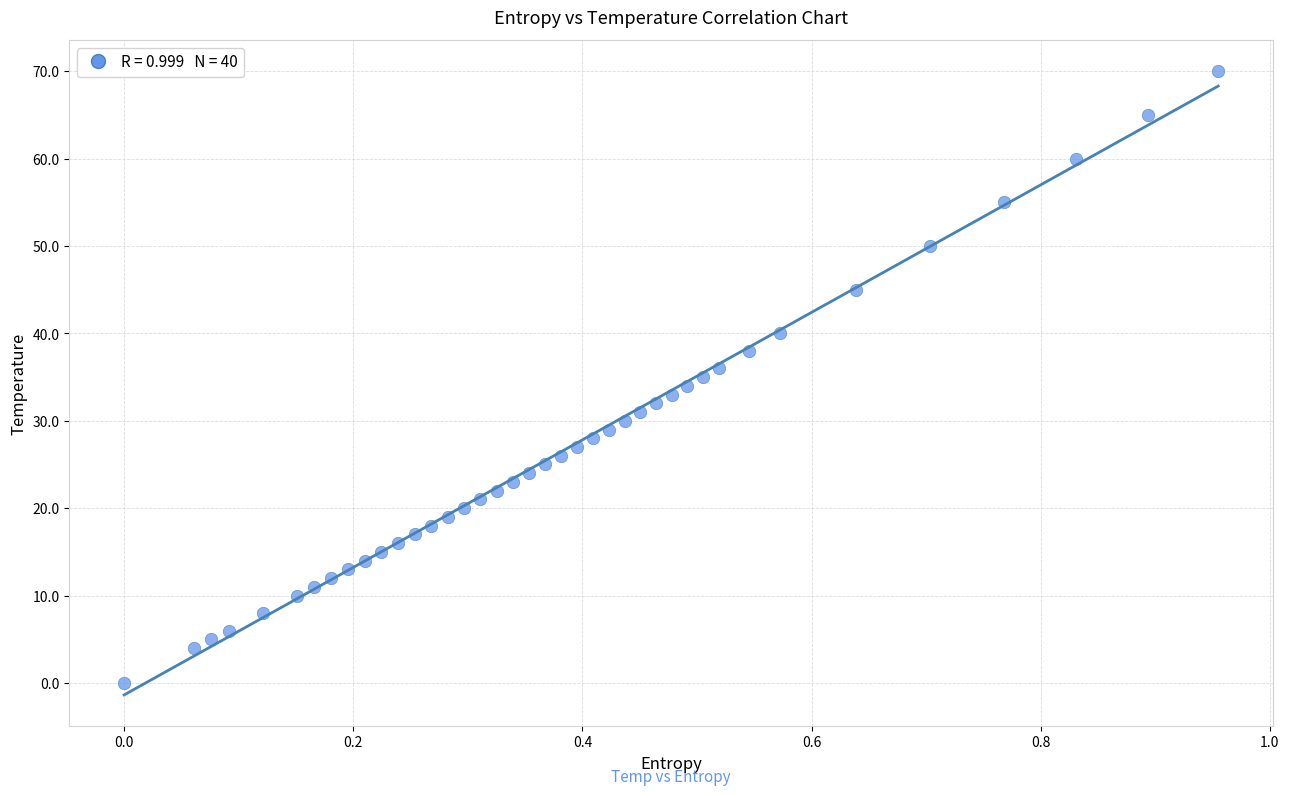

What is the range of Y values (max minus min)?

70.0